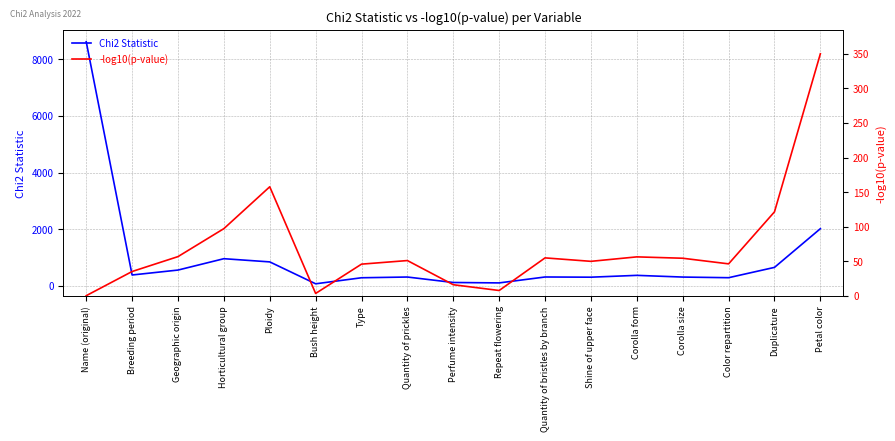

Reading left to right, extract all data points from this chart.

Chi2 Statistic: Name (original)=8616.0	Breeding period=383.4	Geographic origin=557.3	Horticultural group=958.4	Ploidy=845.6	Bush height=72.7	Type=285.8	Quantity of prickles=311.5	Perfume intensity=118.8	Repeat flowering=104.1	Quantity of bristles by branch=312.8	Shine of upper face=305.9	Corolla form=370.6	Corolla size=310.4	Color repartition=287.8	Duplicature=651.9	Petal color=2017.1
-log10(p-value): Name (original)=0.3	Breeding period=35.3	Geographic origin=56.8	Horticultural group=97.3	Ploidy=157.8	Bush height=3.5	Type=45.9	Quantity of prickles=51.1	Perfume intensity=16.1	Repeat flowering=7.8	Quantity of bristles by branch=55.0	Shine of upper face=50.0	Corolla form=56.4	Corolla size=54.4	Color repartition=46.3	Duplicature=121.5	Petal color=350.0